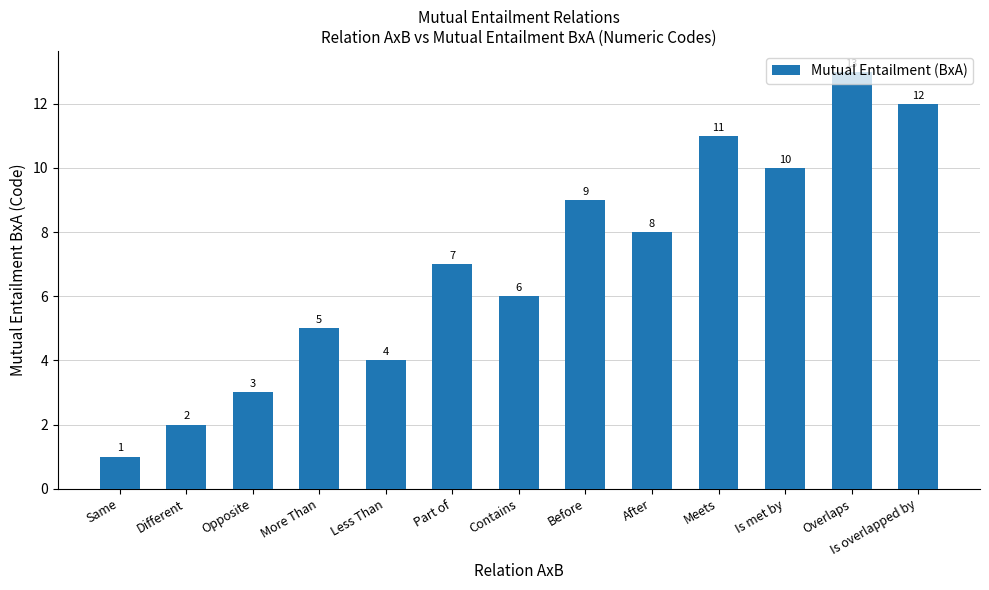

List the labels in order of value, smallest first.

Same, Different, Opposite, Less Than, More Than, Contains, Part of, After, Before, Is met by, Meets, Is overlapped by, Overlaps